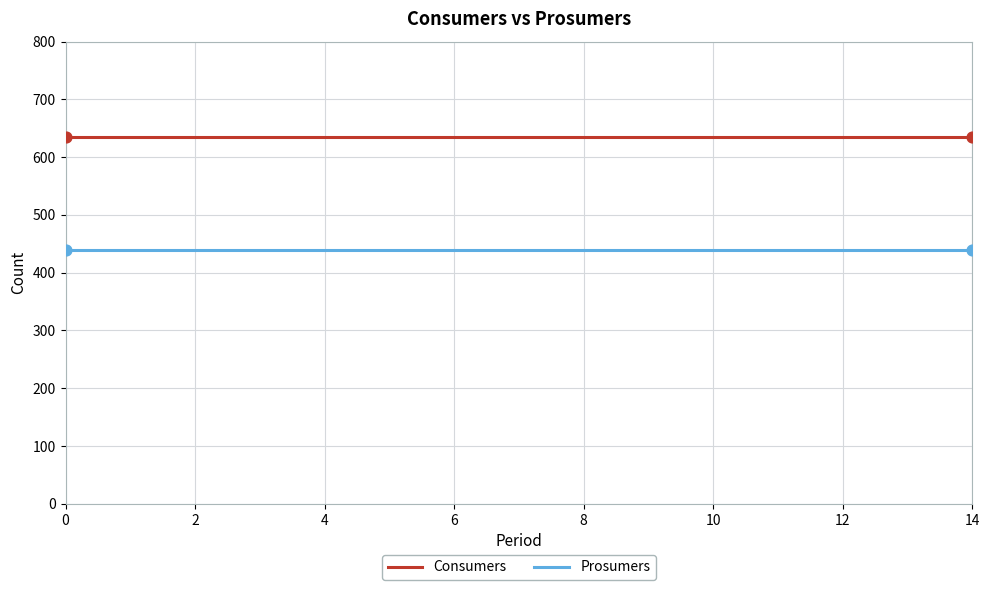

List the series in order of their overall mean, lowest first.

Prosumers, Consumers